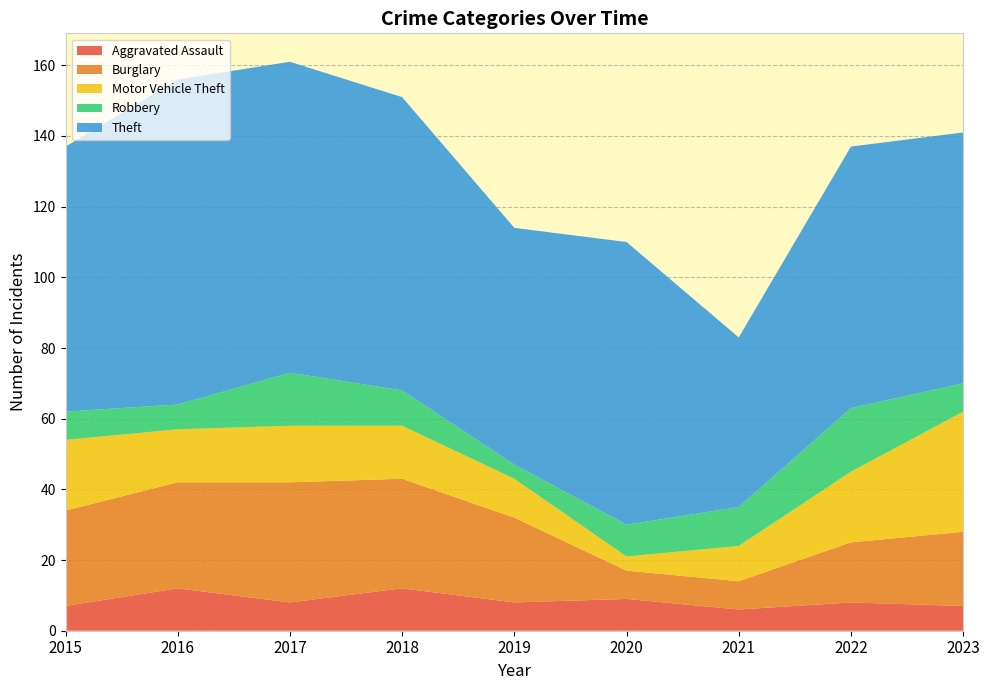

Reading right to left, extract all data points from this chart.

Aggravated Assault: 2023=7	2022=8	2021=6	2020=9	2019=8	2018=12	2017=8	2016=12	2015=7
Burglary: 2023=21	2022=17	2021=8	2020=8	2019=24	2018=31	2017=34	2016=30	2015=27
Motor Vehicle Theft: 2023=34	2022=20	2021=10	2020=4	2019=11	2018=15	2017=16	2016=15	2015=20
Robbery: 2023=8	2022=18	2021=11	2020=9	2019=4	2018=10	2017=15	2016=7	2015=8
Theft: 2023=71	2022=74	2021=48	2020=80	2019=67	2018=83	2017=88	2016=92	2015=75